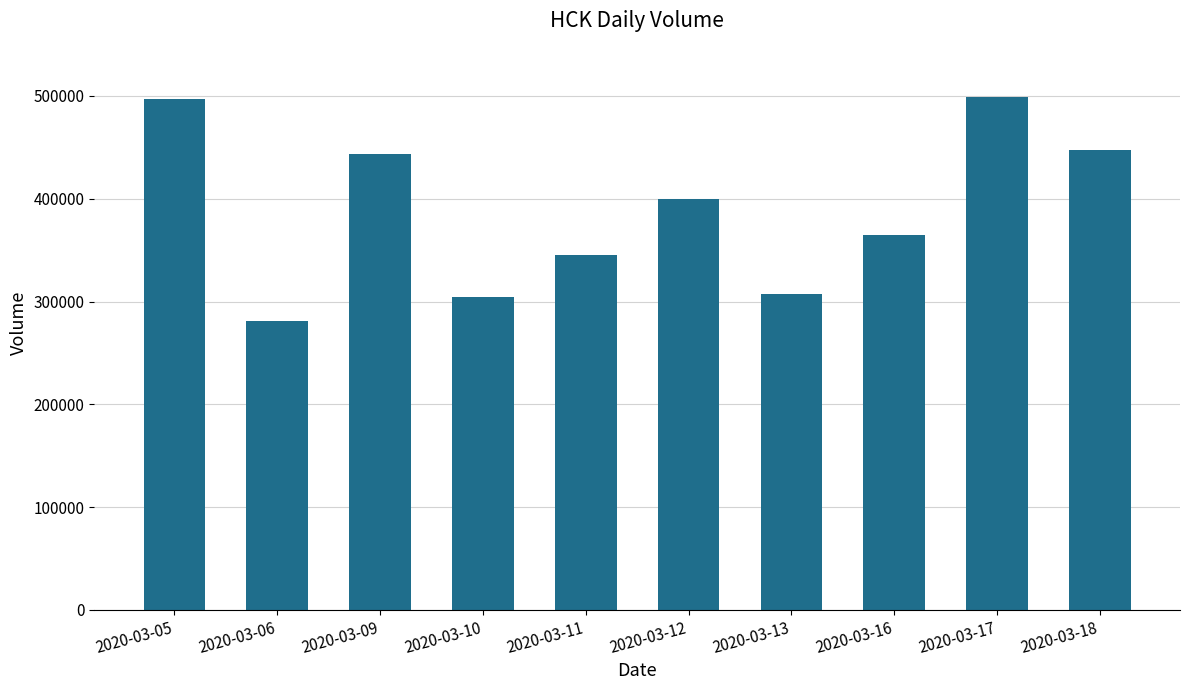

What is the sum of the values at 2020-03-16 and 2020-03-11?

709900